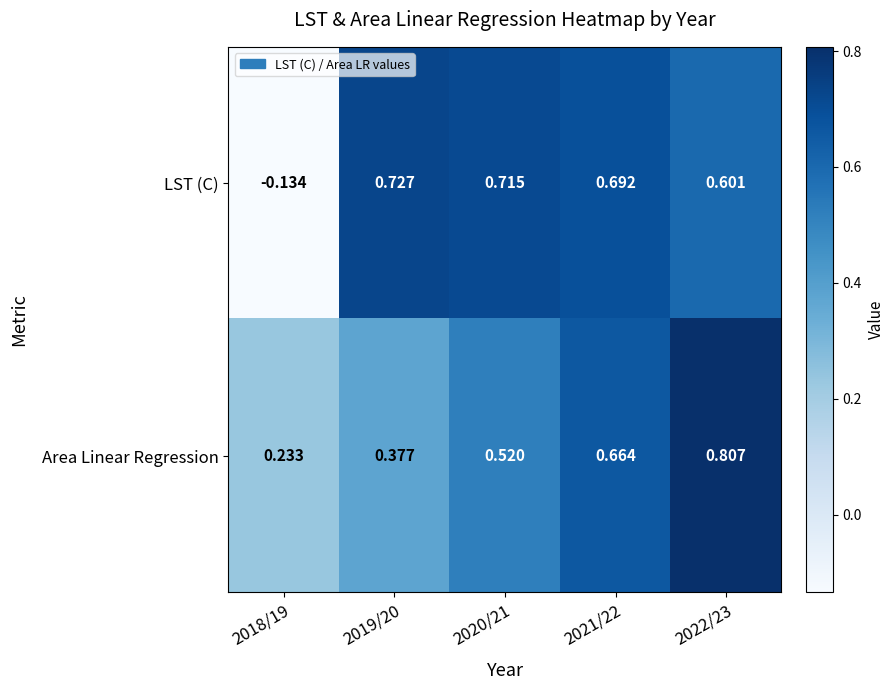

Rank the series by their maximum value, from lowest to highest.

LST (C), Area Linear Regression